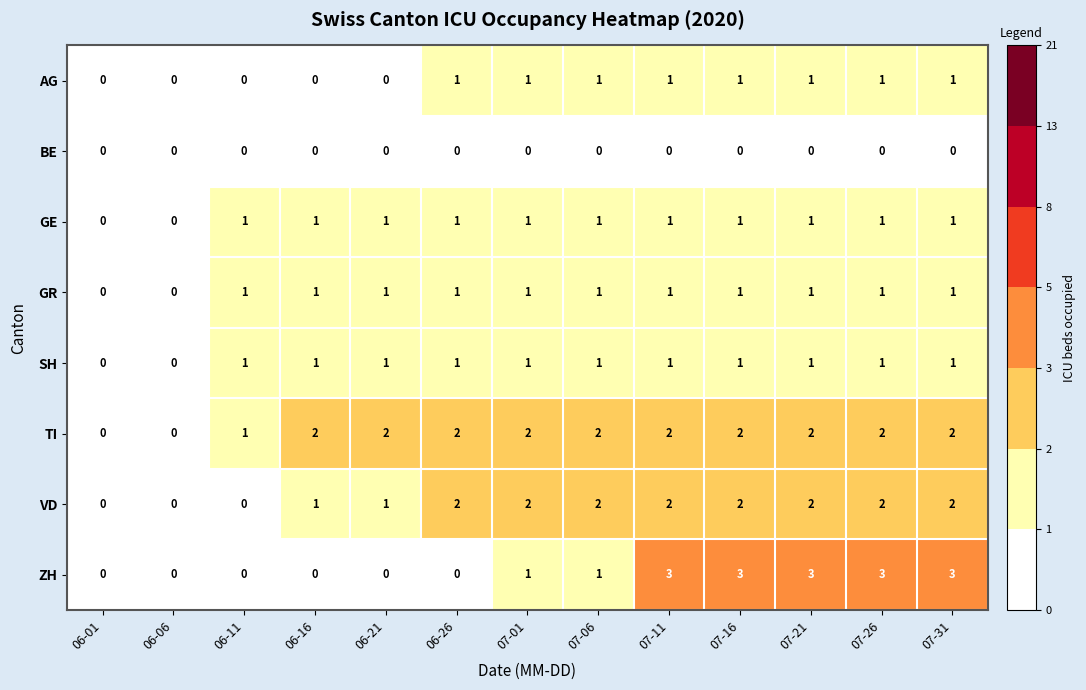

At which label is TI closest to 1?

06-11